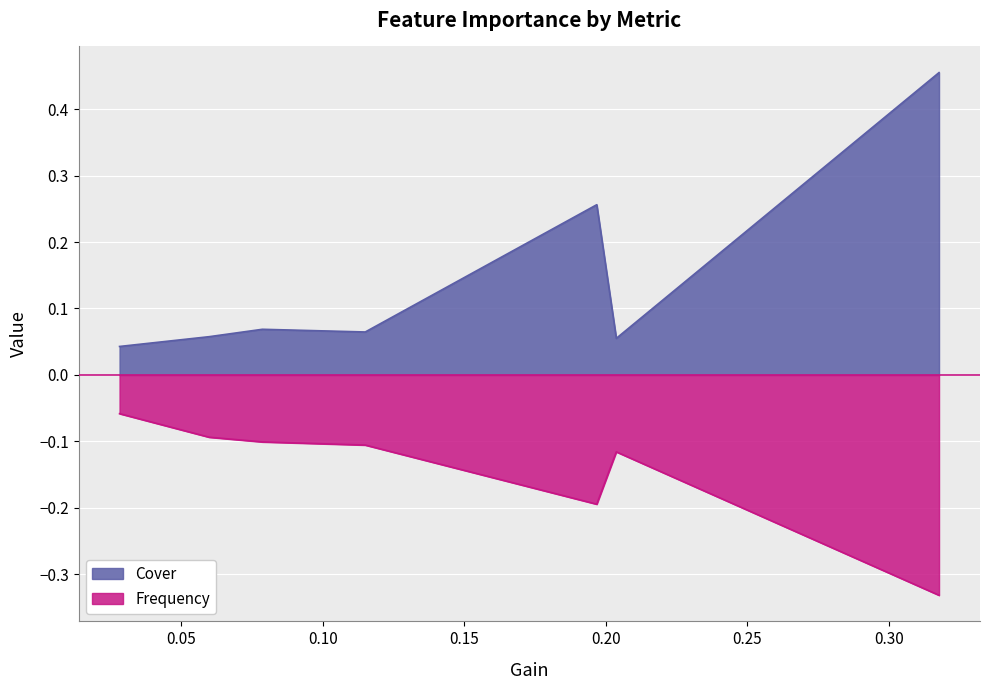

How many lines are shown in the chart?

2